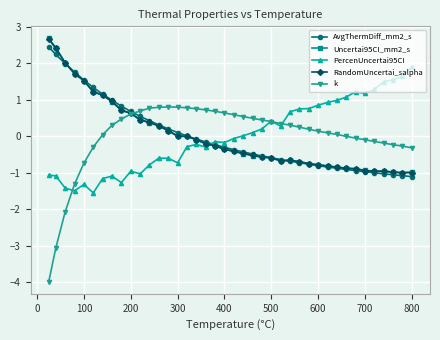

What is the maximum value shown in the chart?

2.7